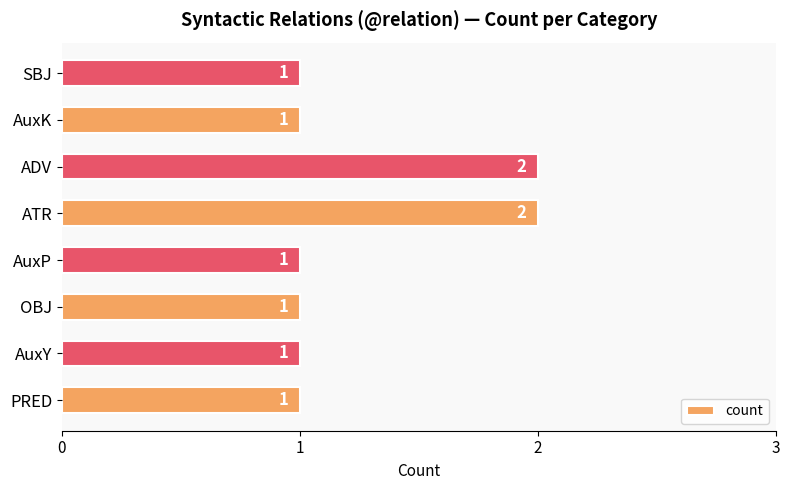

Reading bottom to top, extract all data points from this chart.

PRED=1	AuxY=1	OBJ=1	AuxP=1	ATR=2	ADV=2	AuxK=1	SBJ=1